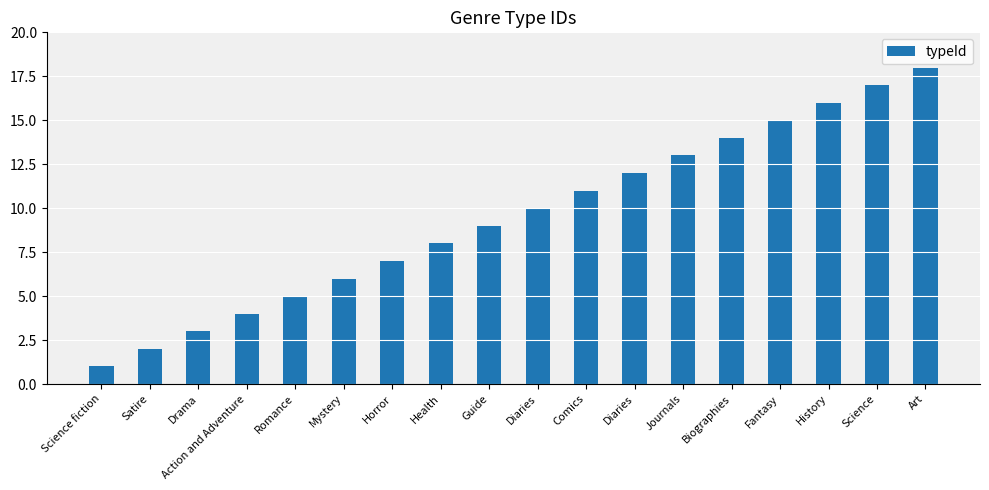

How many bars are there in total?

18